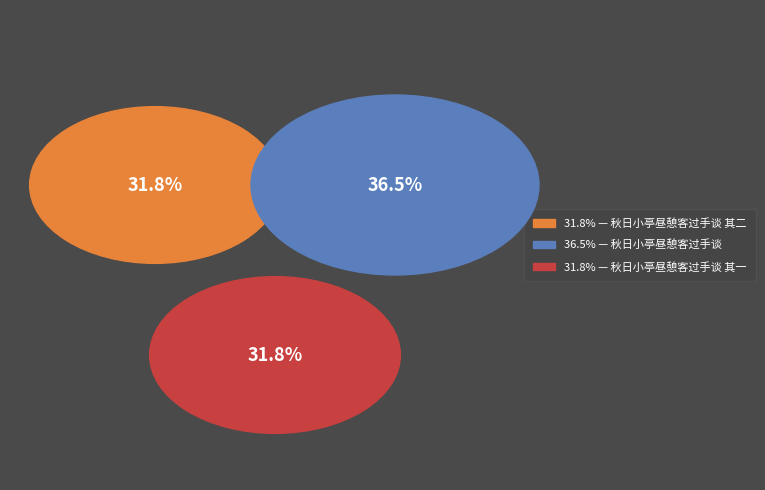

Is it true that 秋日小亭昼憩客过手谈 其一 is 25% of the pie?

False